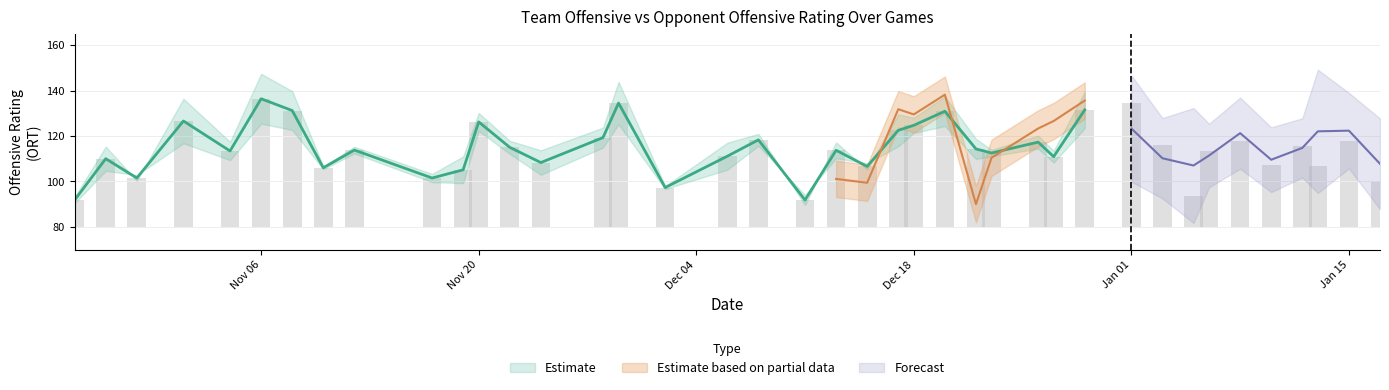

What is the value of the OppORT bar at the 2nd from the left?

113.6